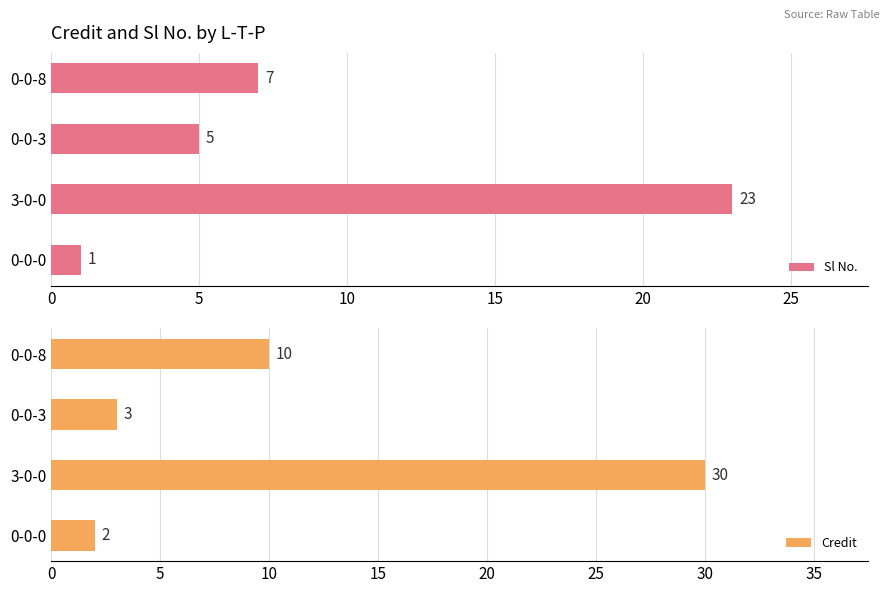

What is the highest value of the Sl No. series?

23